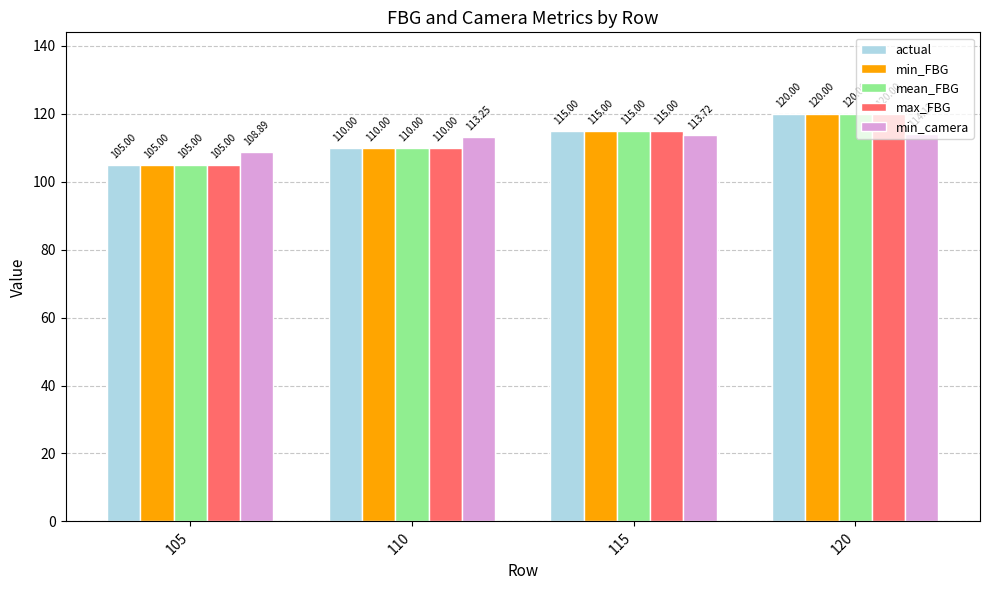

At which category is the sum across all series the highest?

120